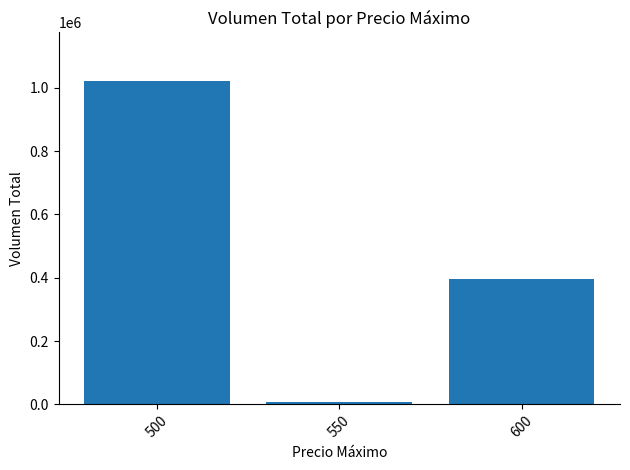

Are the bars horizontal?

No